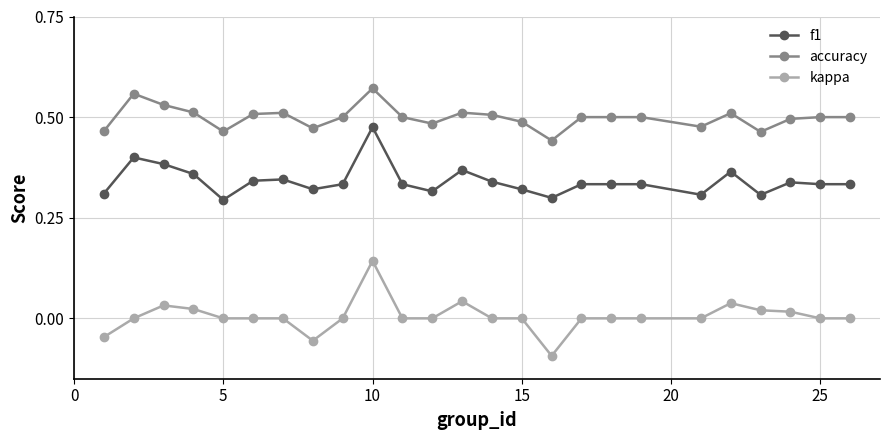

True or false: kappa and f1 cross at least once.

False